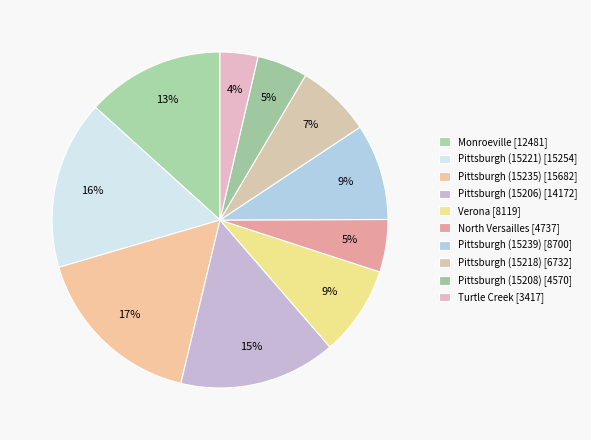

Is there any slice that represents more than half of the pie?

No